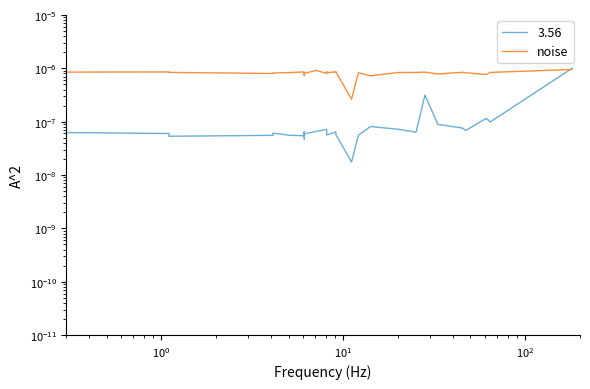

Is this an area chart (filled region under the line)?

No